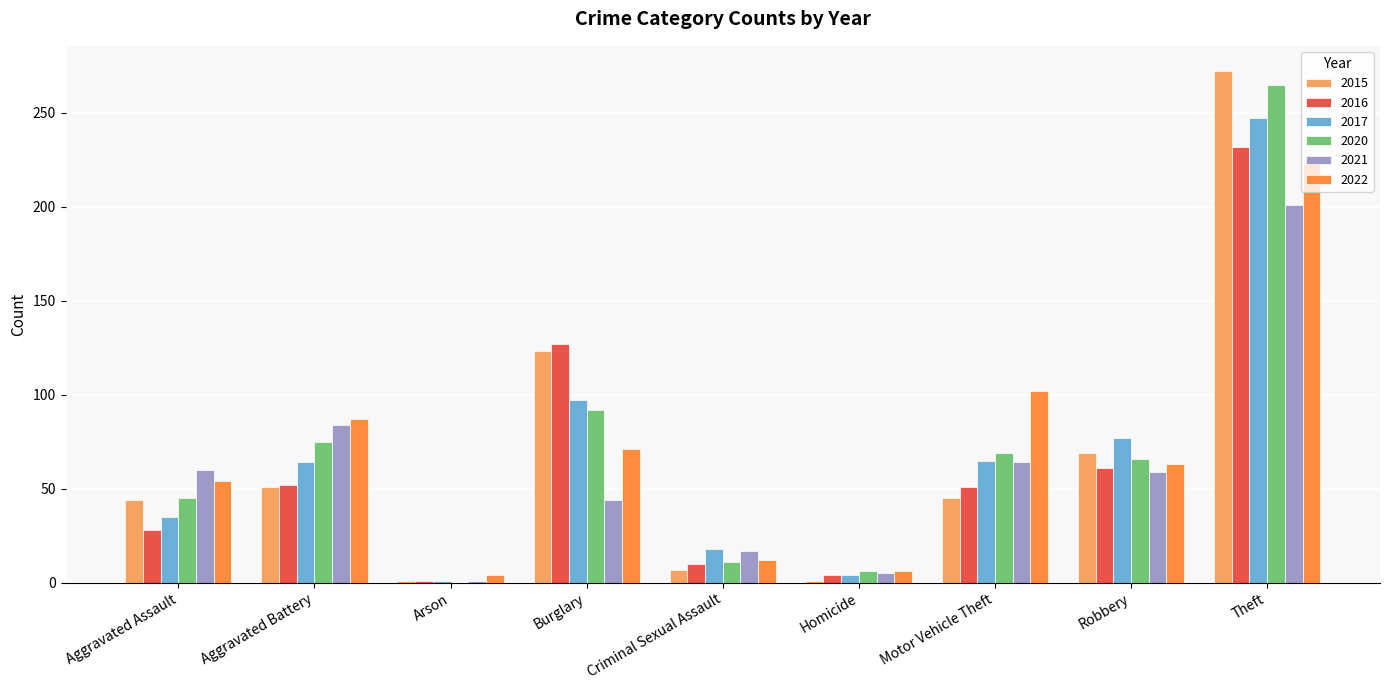

At which label does 2021 reach its peak?

Theft